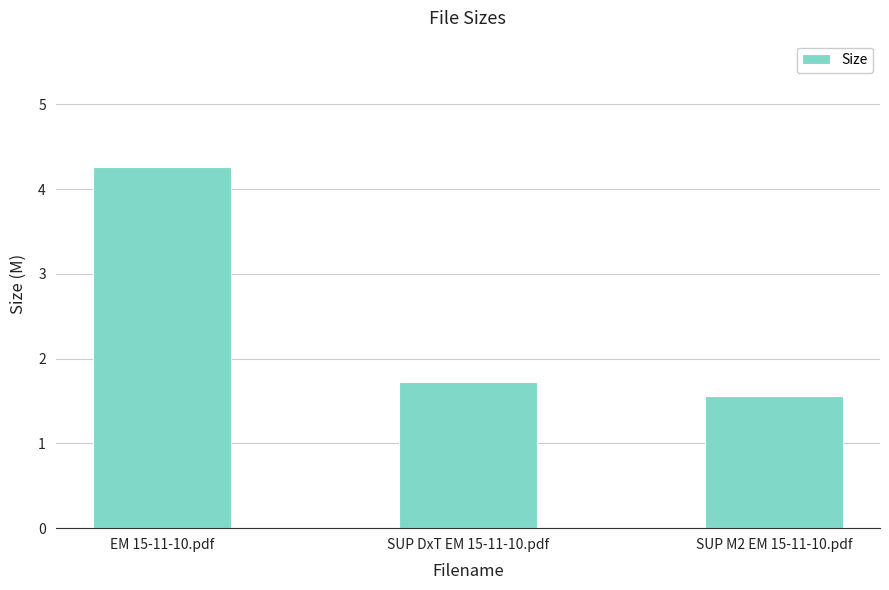

Rank the categories by value from highest to lowest.

EM 15-11-10.pdf, SUP DxT EM 15-11-10.pdf, SUP M2 EM 15-11-10.pdf